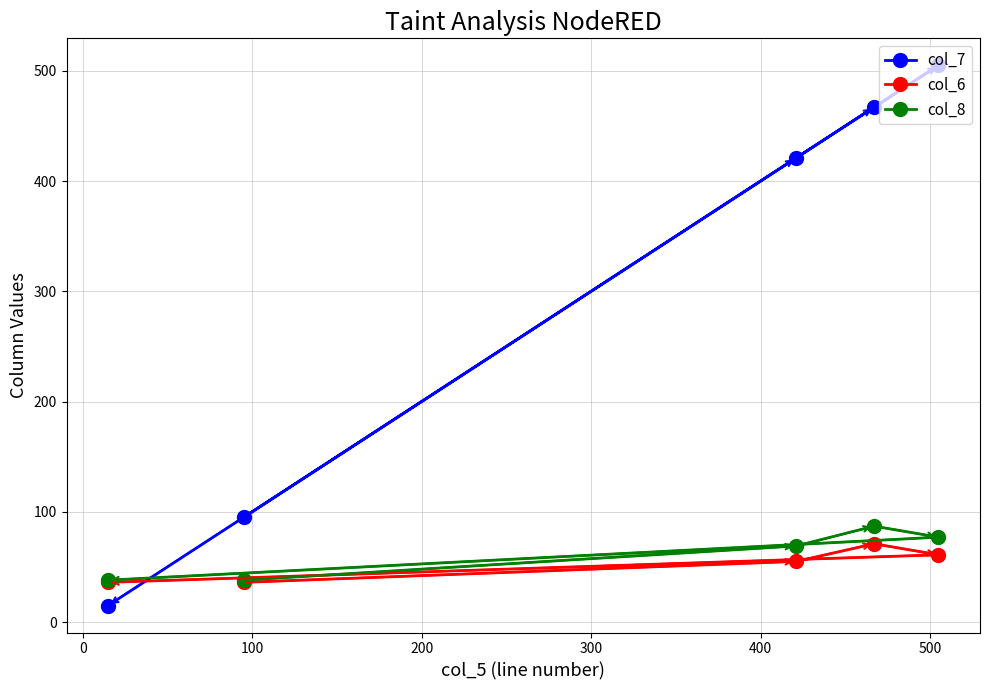

How many categories are shown in the chart?

5